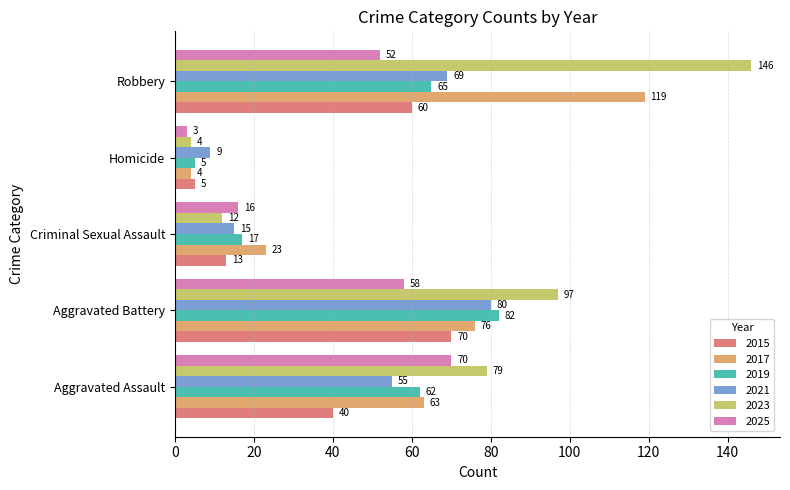

The 2015 series shows 34 at Aggravated Battery. True or false?

False